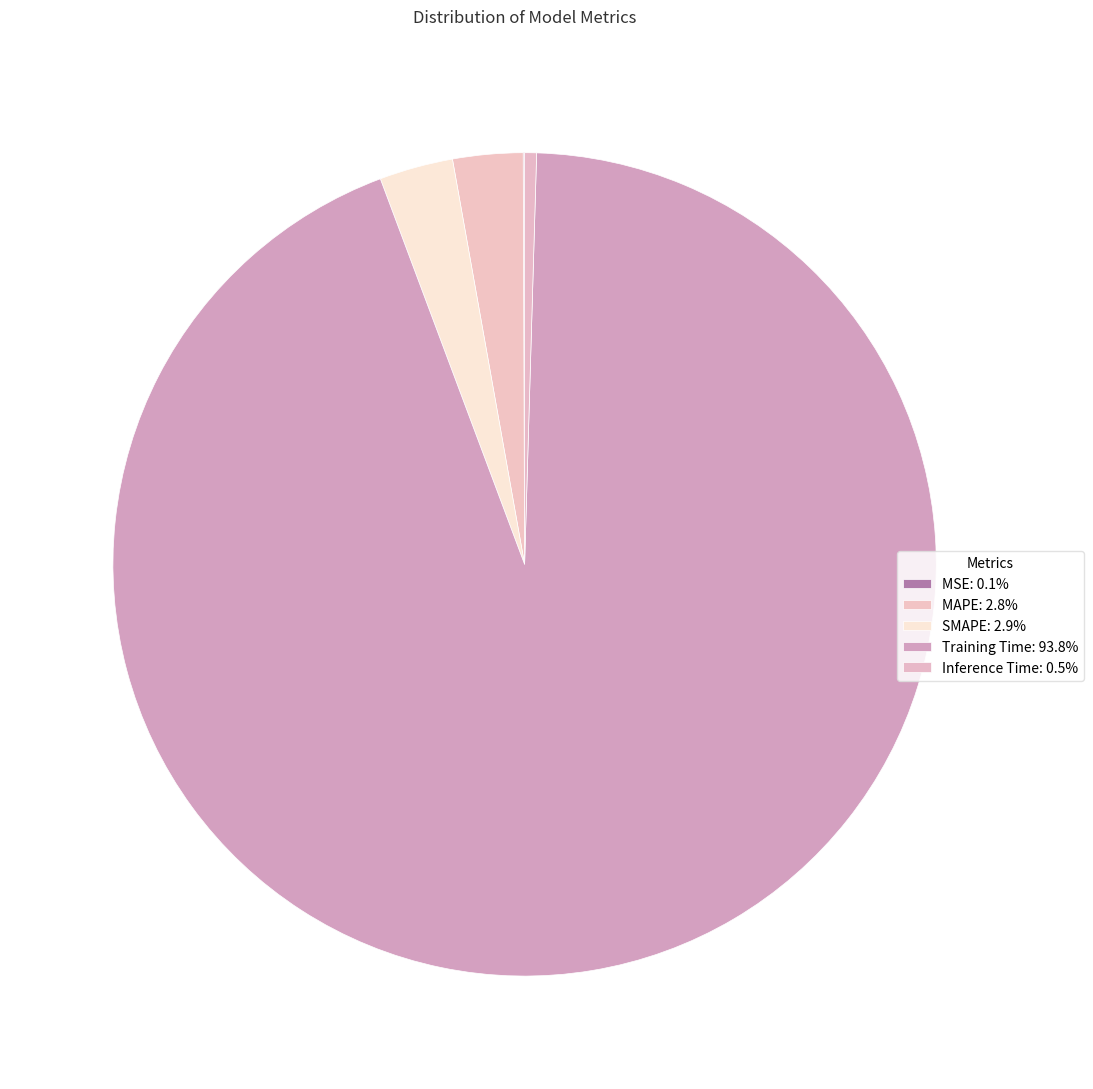

Which has a higher value, MSE or Training Time?

Training Time